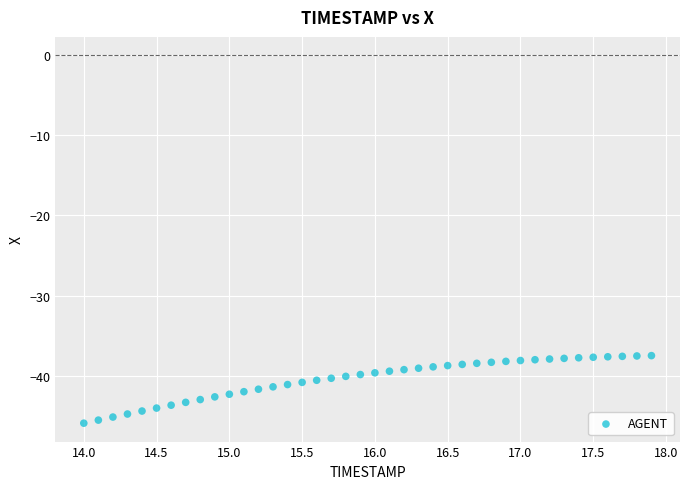

What is the range of Y values (max minus min)?

8.4